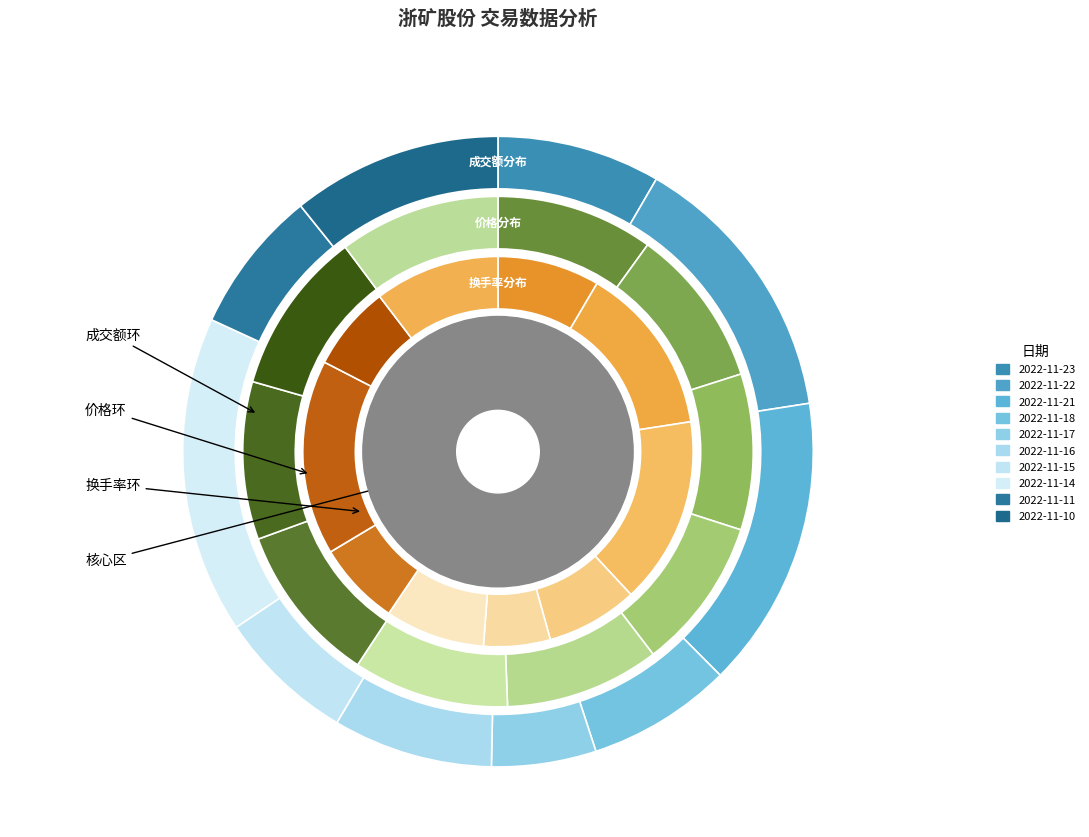

Count the number of slices in the pie.

10